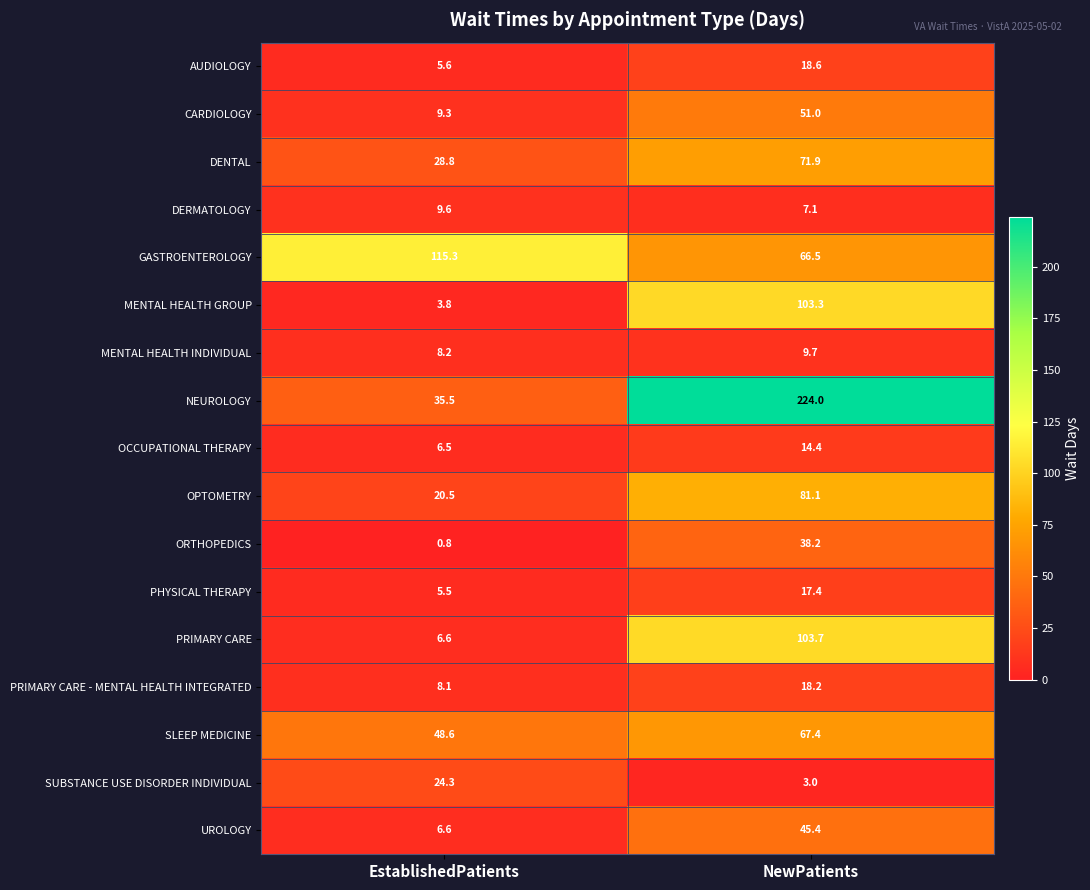

What is the sum of all ORTHOPEDICS values?

39.0